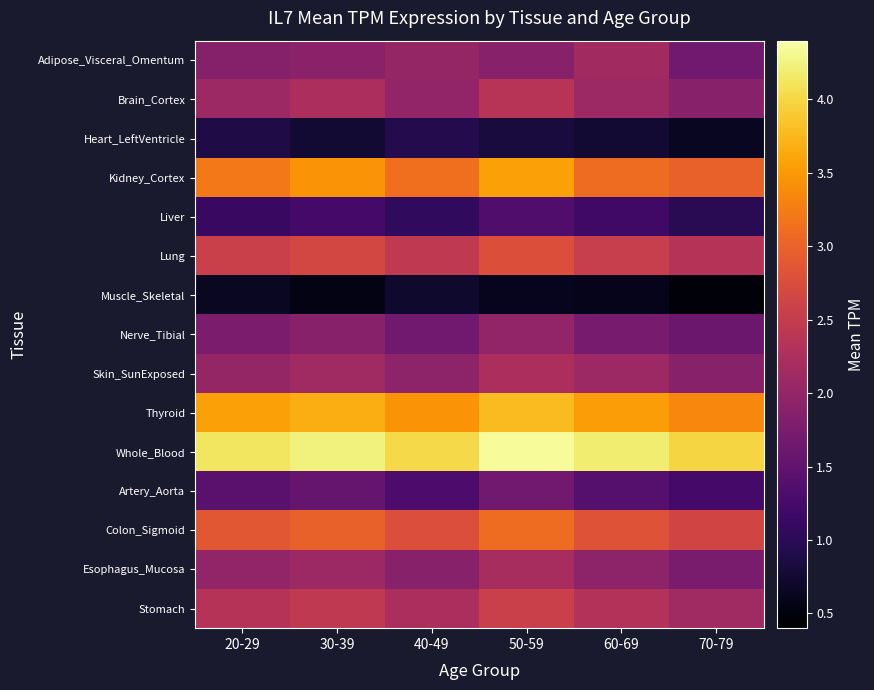

What is the difference between the Esophagus_Mucosa values at 30-39 and 70-79?

0.3